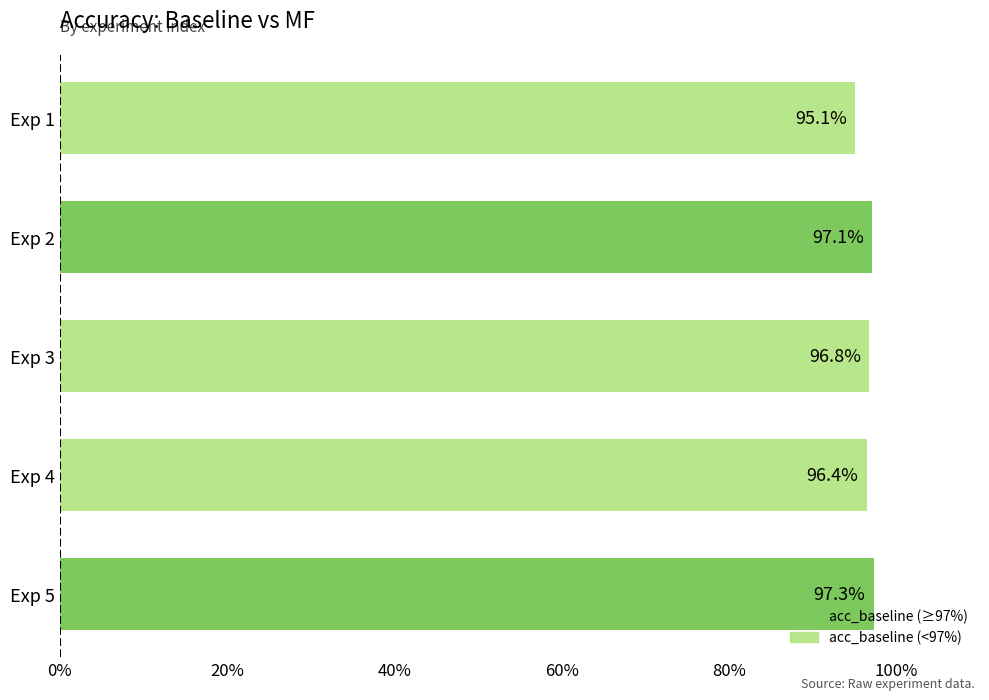

How many bars are there in total?

5